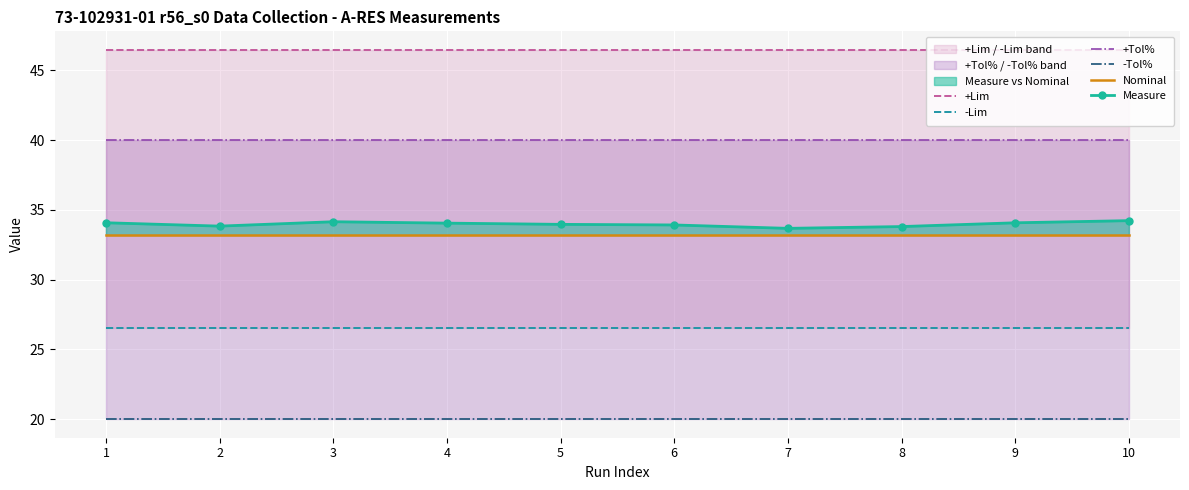

Is it true that Measure equals 34.0 at 5?

True